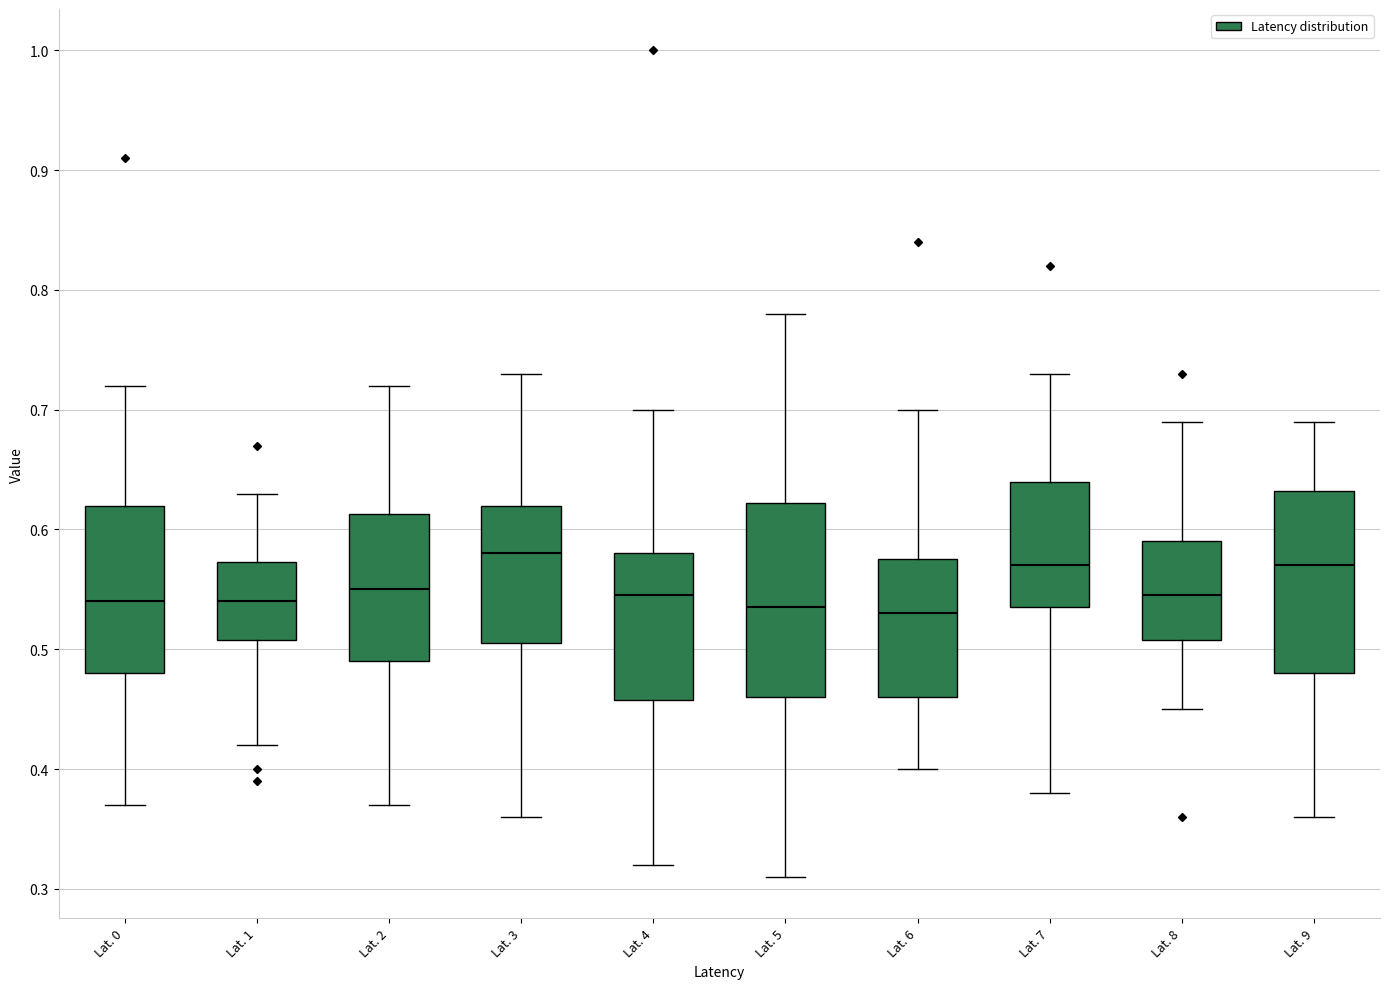

Where does the lower whisker of the box for Lat. 2 end on the y-axis? The values are not printed on the chart, so give them approximately, as read against the axis.

0.37